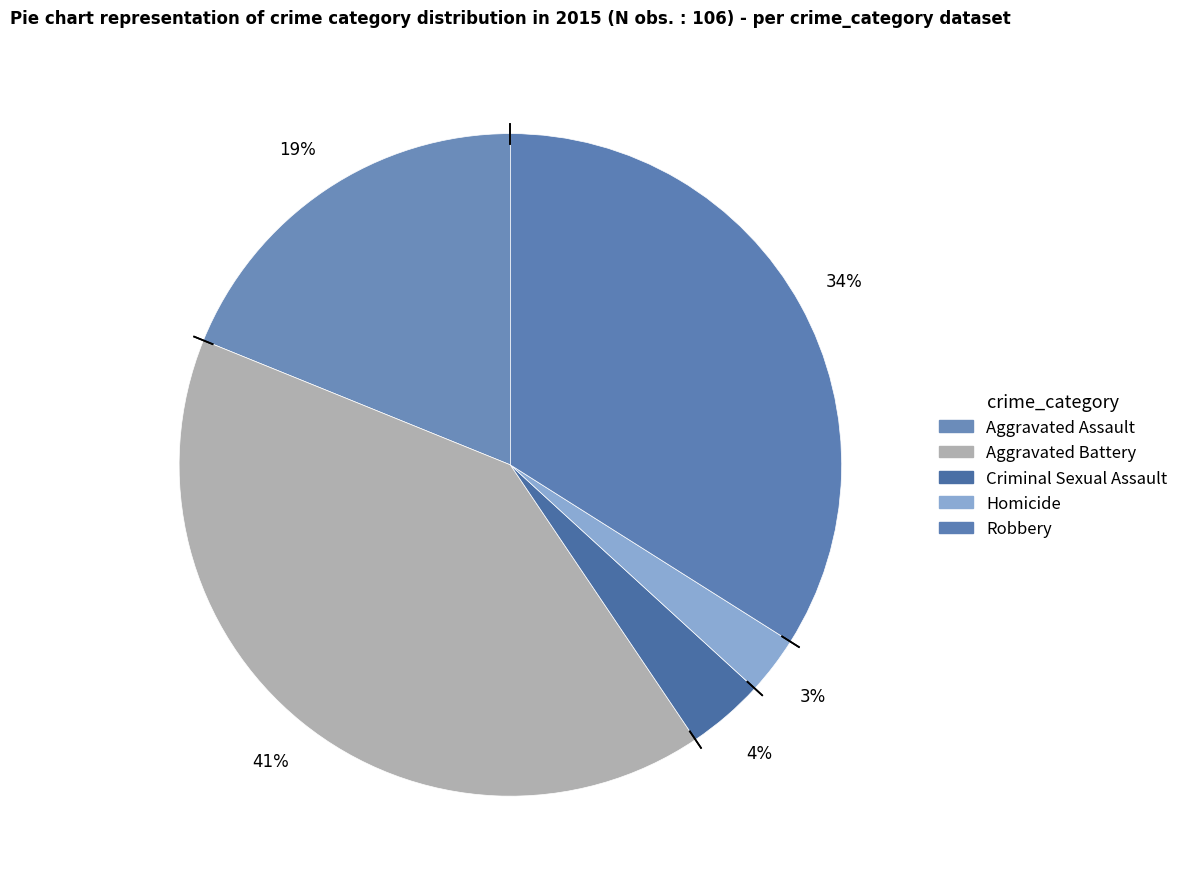

To the nearest percent, what is the difference between the largest and smallest slice percentages?

38%